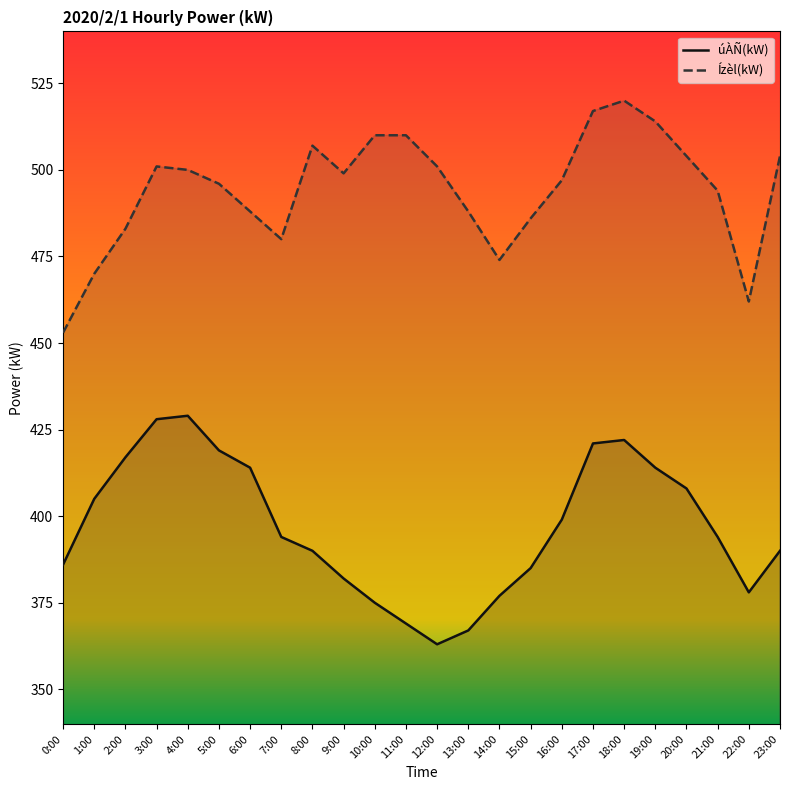

True or false: úÀÑ(kW) has a value of 630 at 8:00.

False